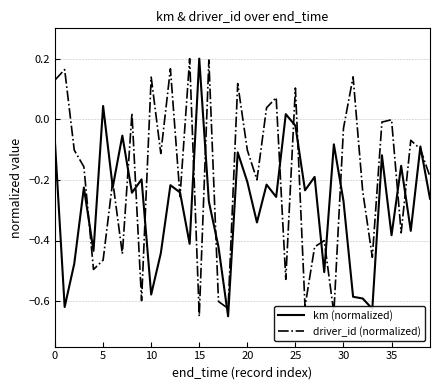

Which series has the largest total across all categories?

driver_id (normalized)